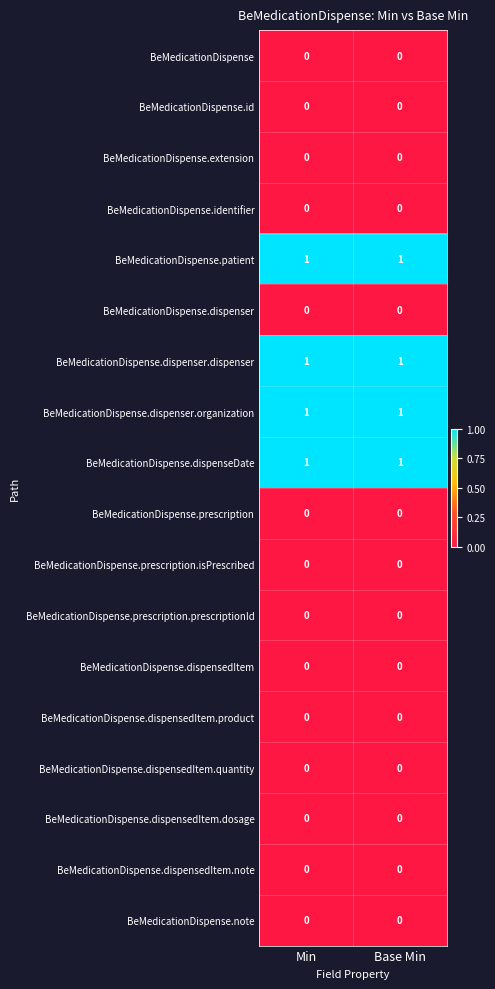

What is the total value across all series at Min?

4